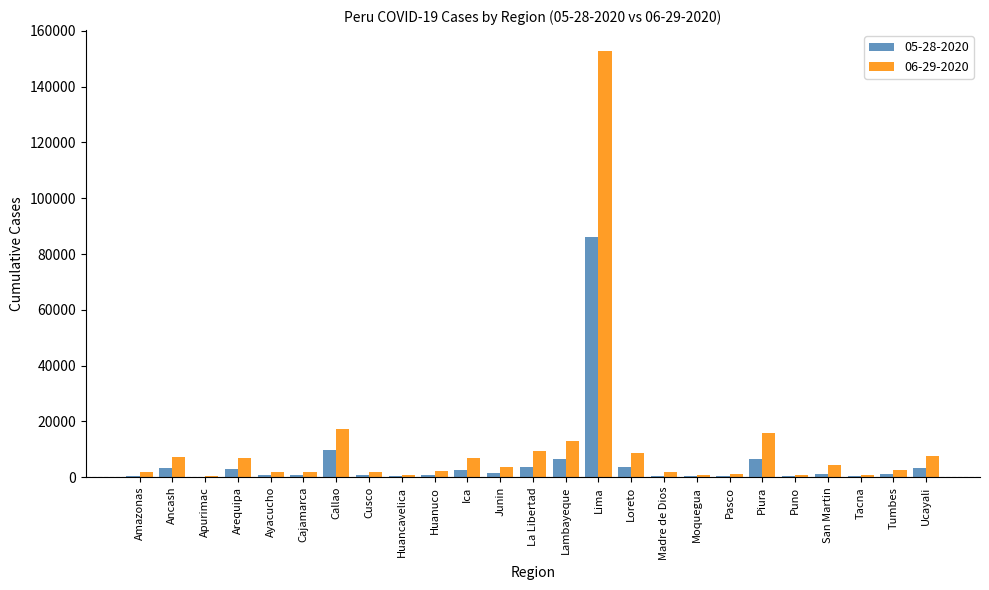

What value does the 06-29-2020 series have at Callao?

17325